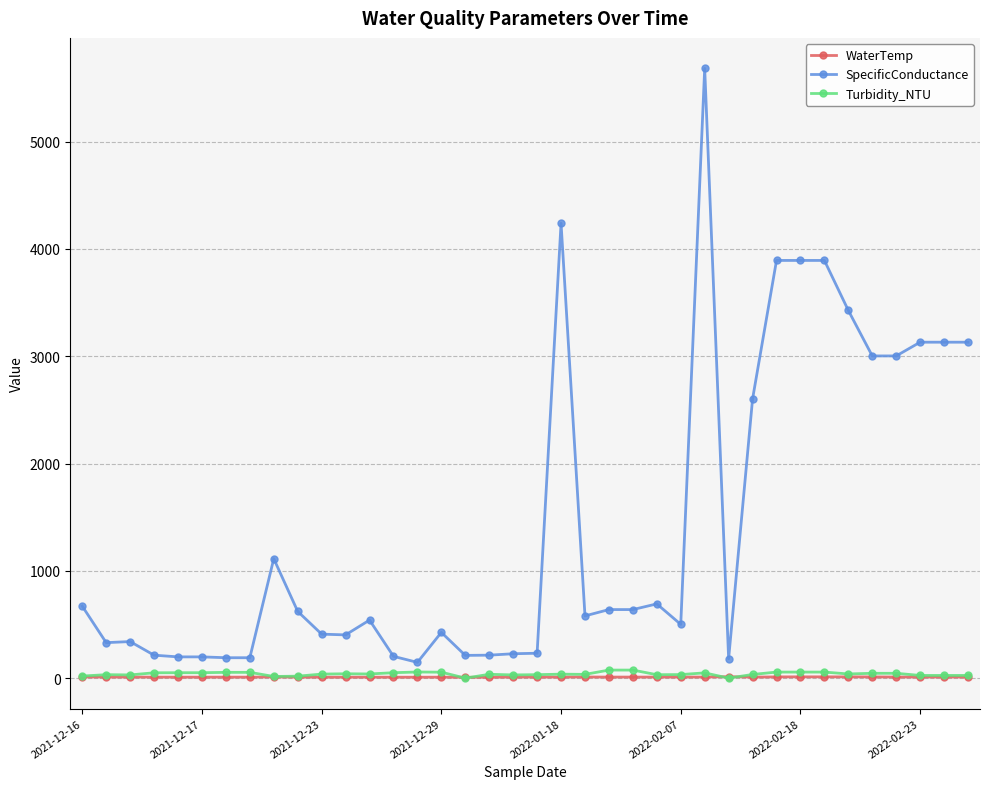

True or false: WaterTemp and SpecificConductance intersect in this chart.

False